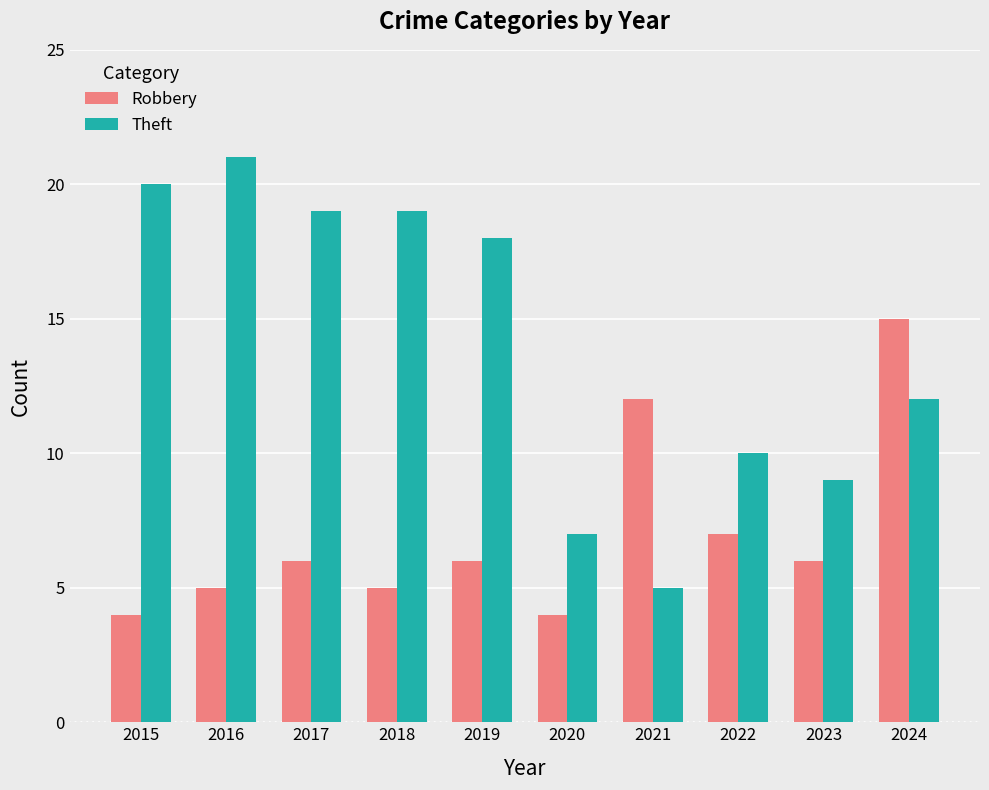

How many categories are shown in the chart?

10